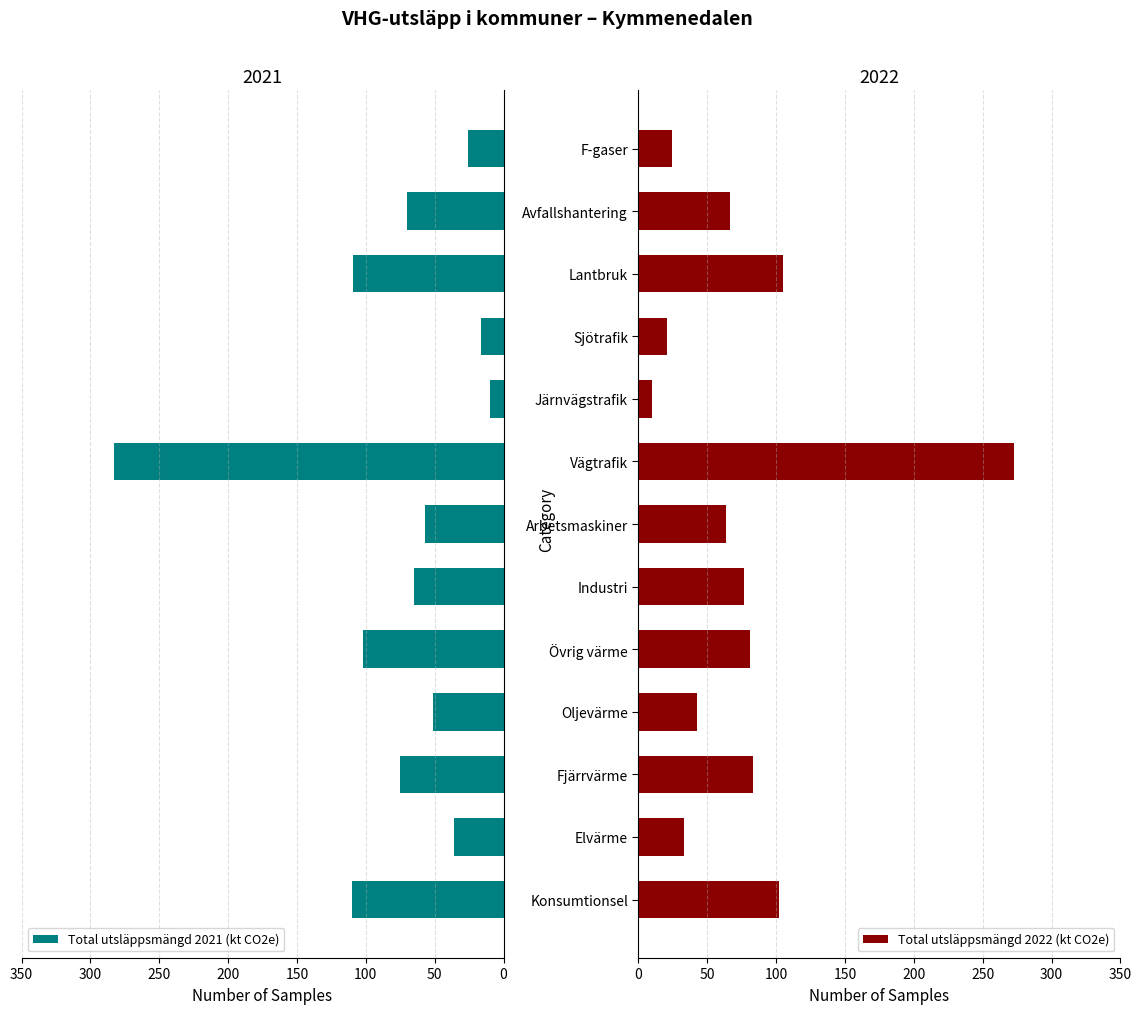

What are all the series names shown in the legend?

Total utsläppsmängd 2021 (kt CO2e), Total utsläppsmängd 2022 (kt CO2e)